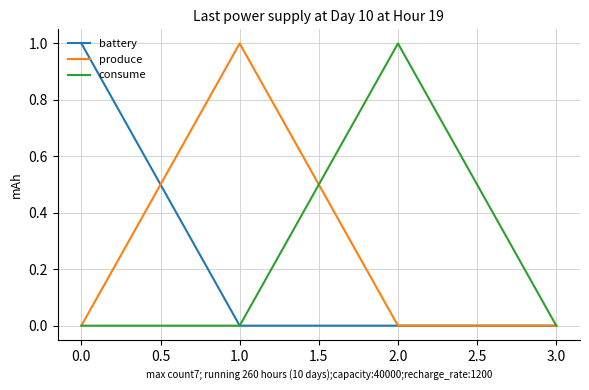

Reading left to right, list all the values displayed in this chart.

battery: 1	0	0	0
produce: 0	1	0	0
consume: 0	0	1	0